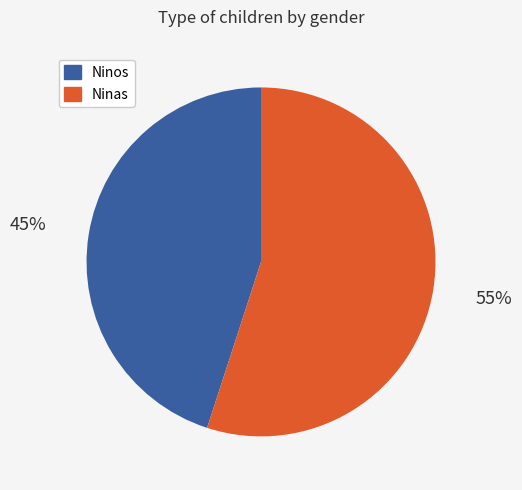

To the nearest percent, what is the average slice percentage?

50%